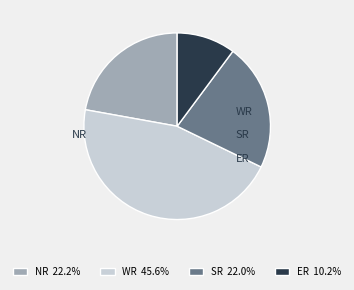

True or false: SR accounts for 22% of the total.

True